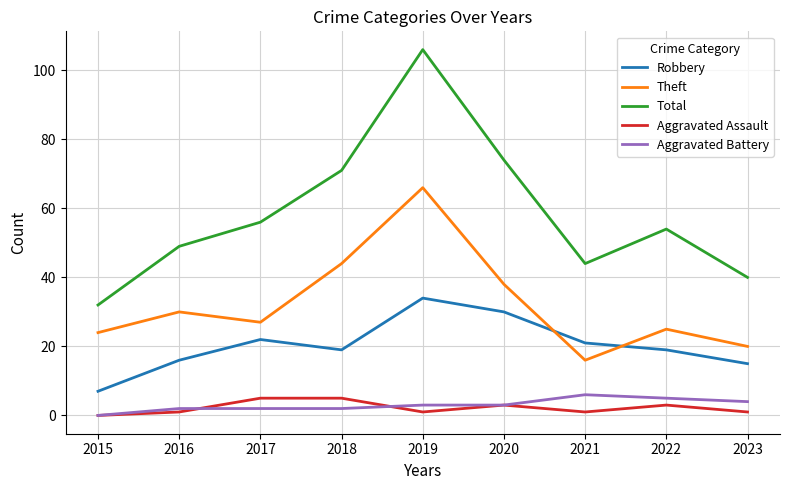

How many series are shown in this chart?

5